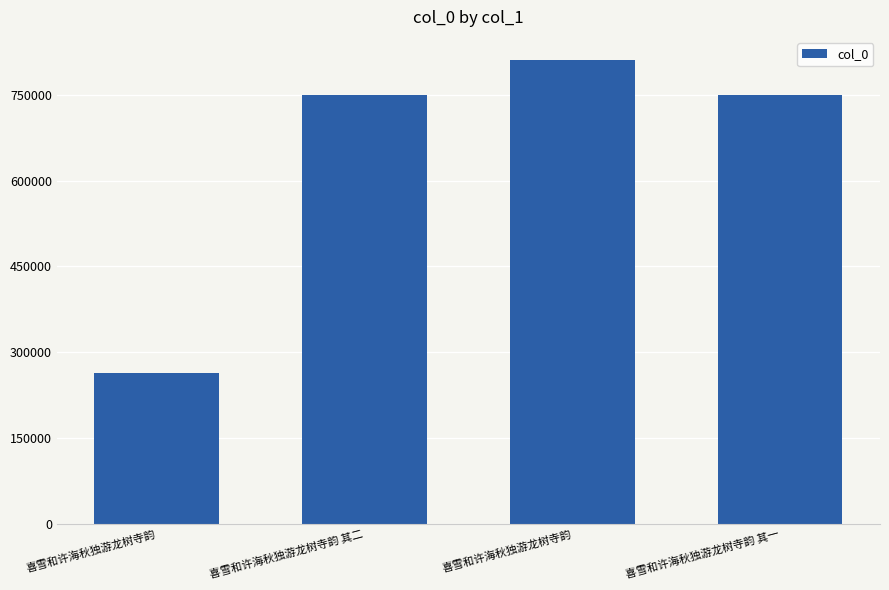

What is the change in value from 喜雪和许海秋独游龙树寺韵 to 喜雪和许海秋独游龙树寺韵 其一?

-61197